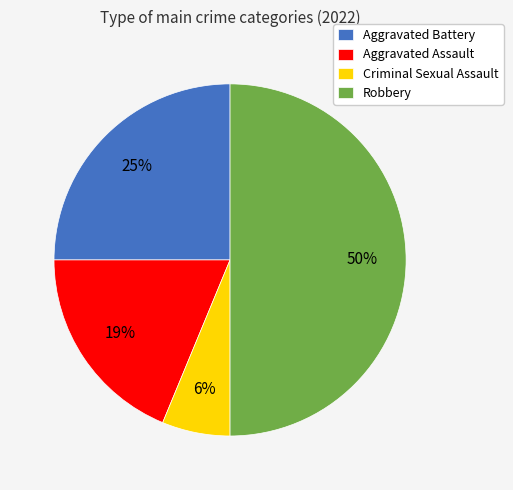

Which has a higher value, Aggravated Battery or Criminal Sexual Assault?

Aggravated Battery